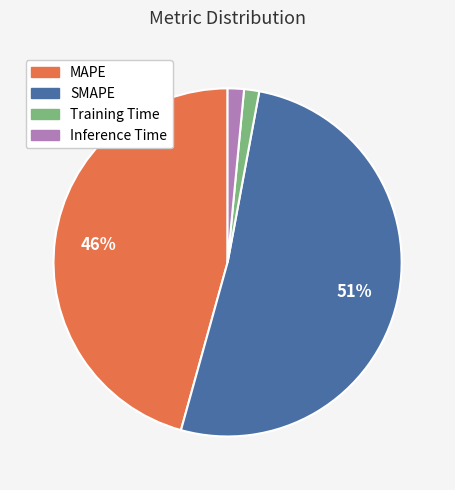

How many segments does this pie chart have?

4